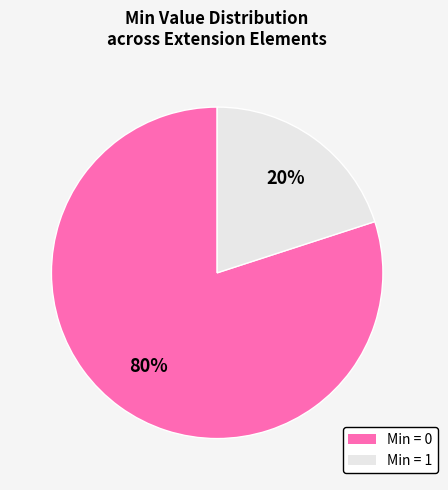

Is there any slice that represents more than half of the pie?

Yes